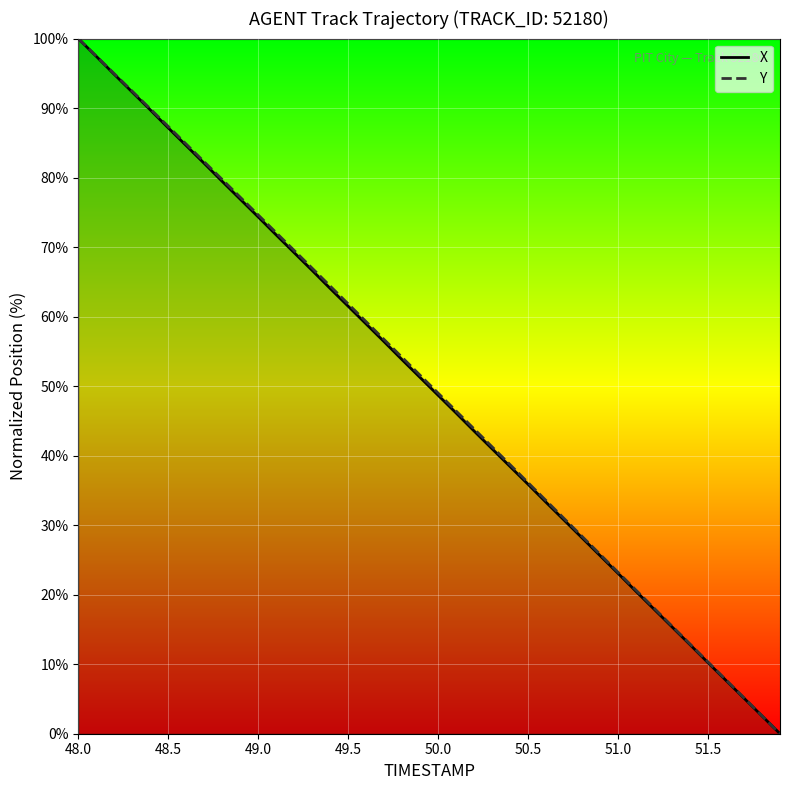

What is the sum of all X values?

1998.9